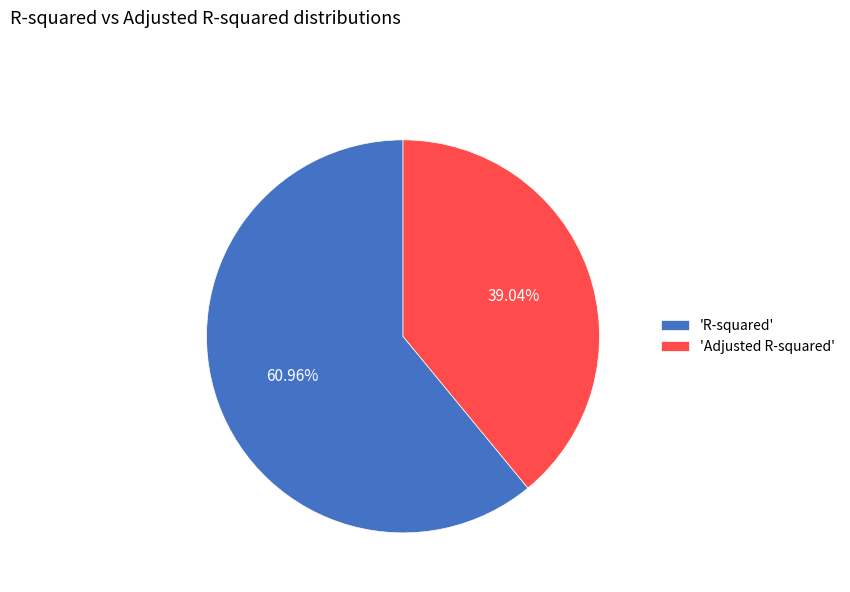

Which has a higher value, 'R-squared' or 'Adjusted R-squared'?

'R-squared'